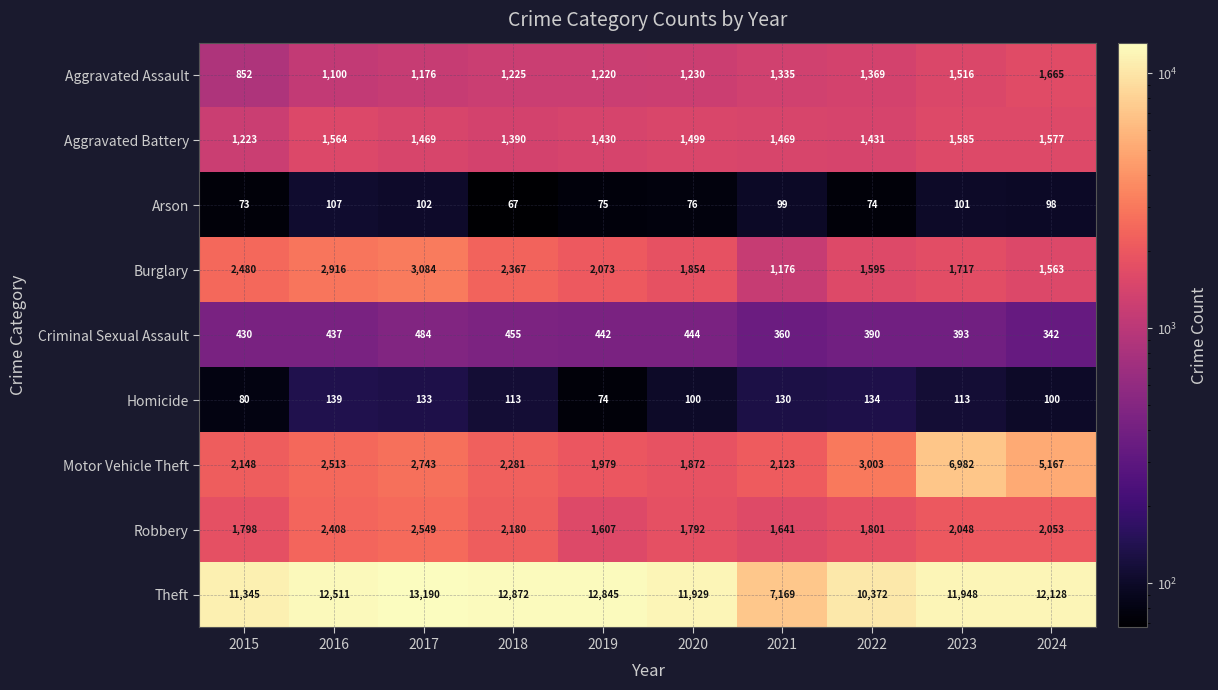

Between 2017 and 2021, which series saw the biggest shift?

Theft